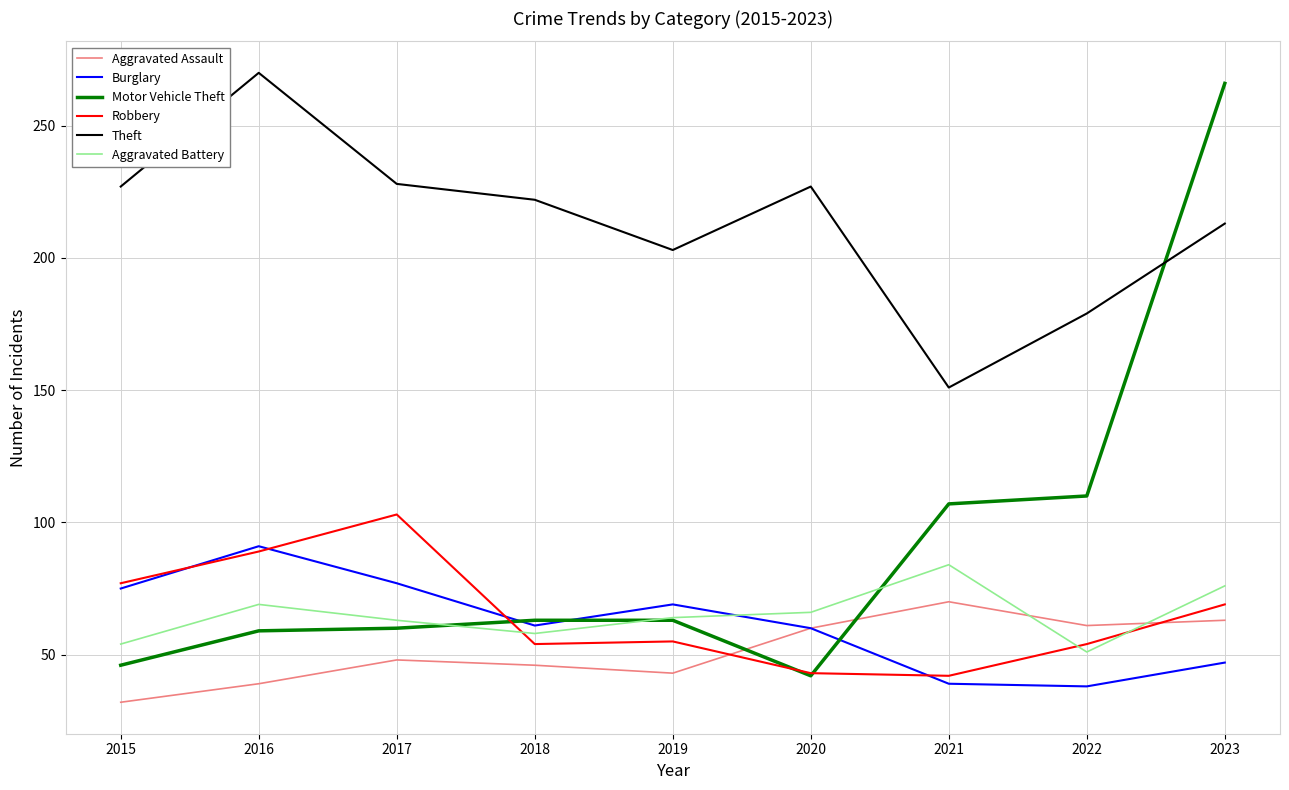

Which category has the lowest value across all series?

2015